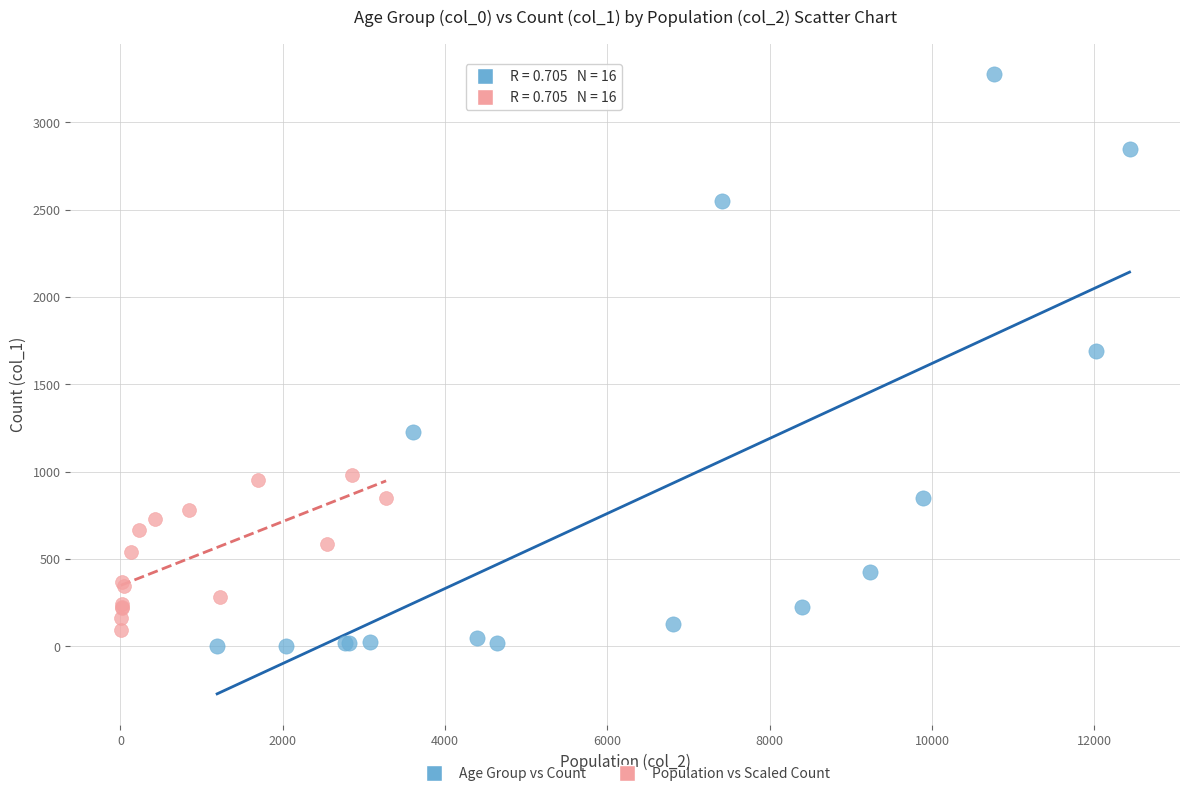

Which series reaches the maximum Y coordinate?

Age Group vs Count